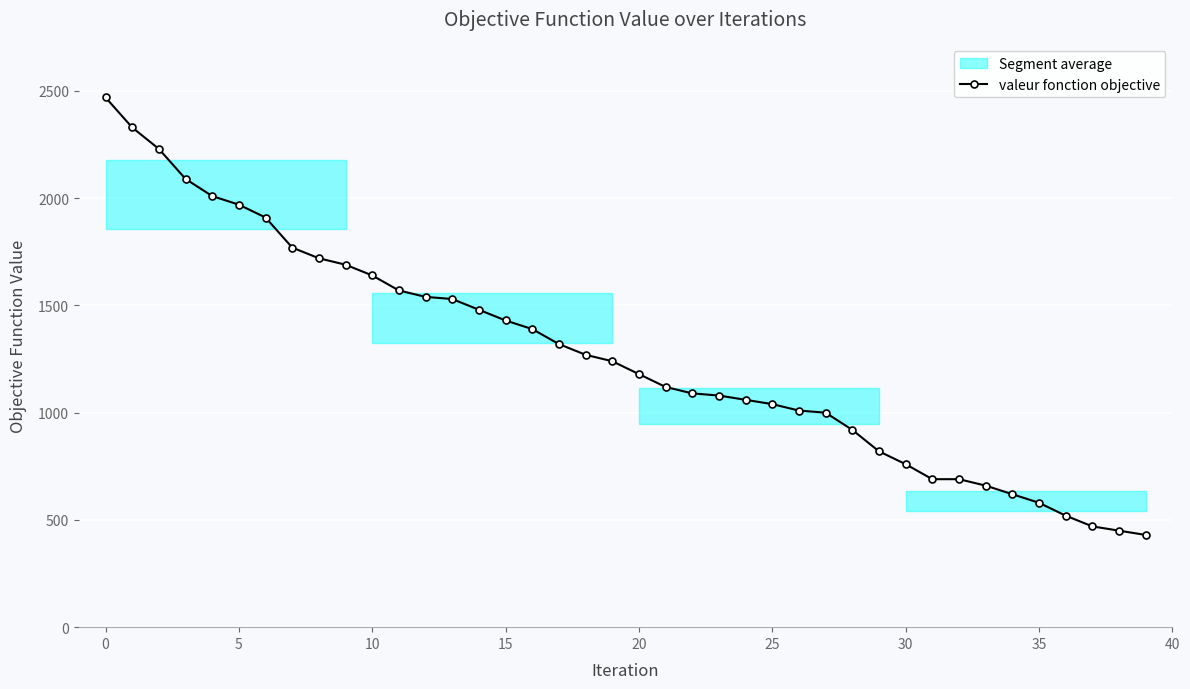

What is the label of the 22nd point from the right?

18